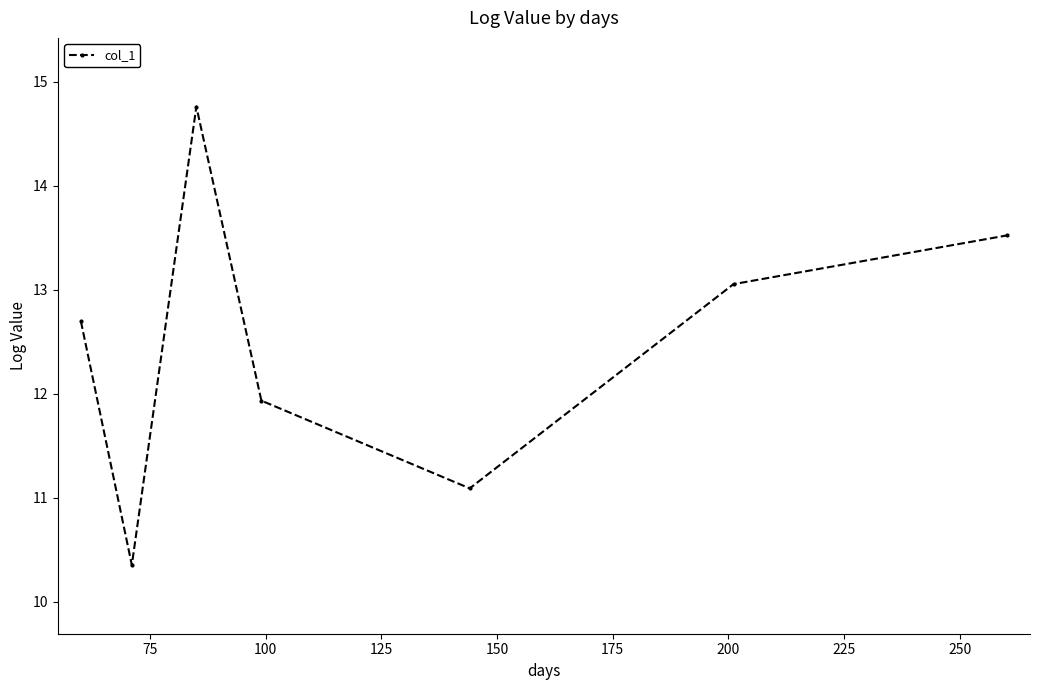

Reading left to right, extract all data points from this chart.

12.7	10.4	14.8	11.9	11.1	13.1	13.5